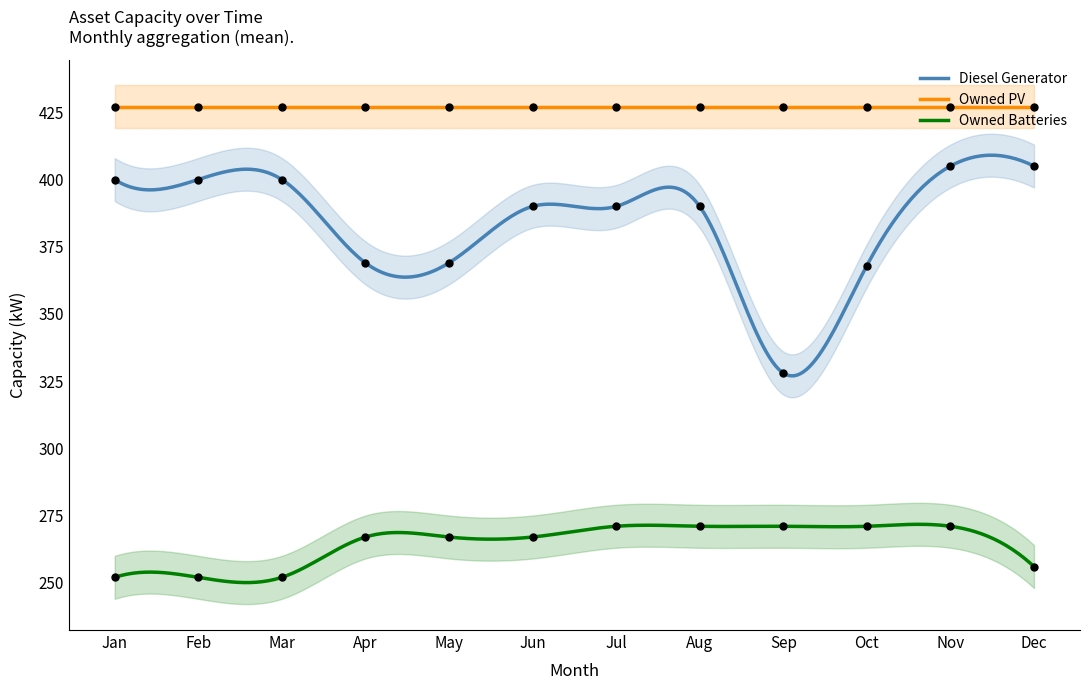

Which series has the largest total across all categories?

Owned PV